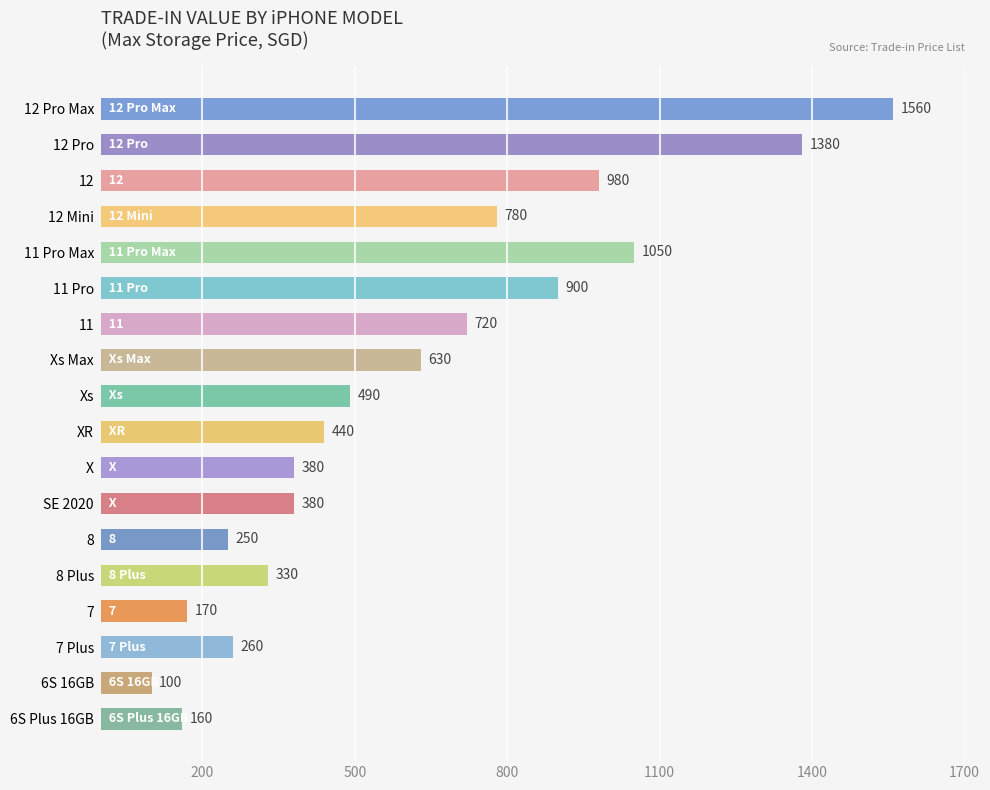

Reading bottom to top, what are all the values shown in this chart?

160	100	260	170	330	250	380	380	440	490	630	720	900	1050	780	980	1380	1560